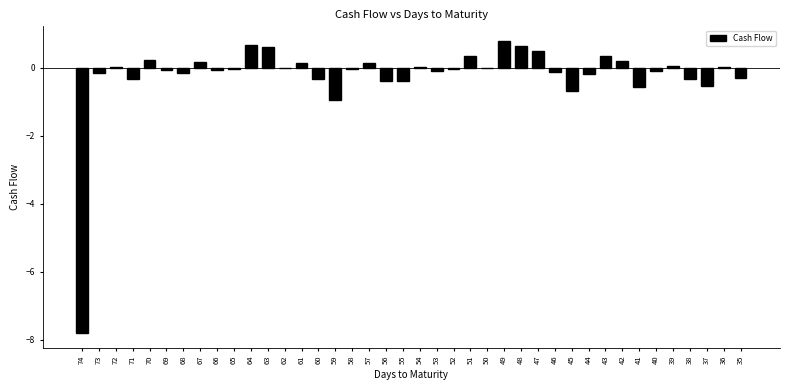

True or false: the data shows -0.0 at 52.

True